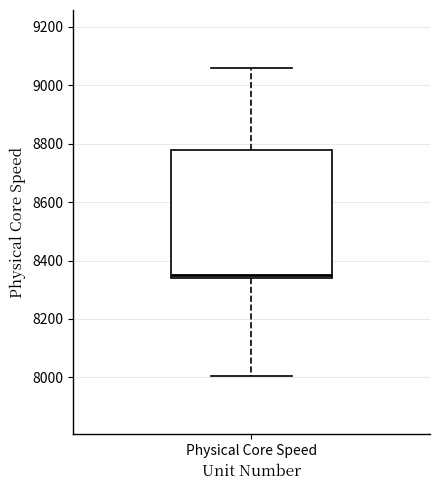

Transcribe this box plot: give where the median line is, the range the box spans, and where the two whiskers end, as read against the y-axis. The values are not printed on the chart, so give them approximately, as read against the axis.

median 8360, box 8340 to 8780, whiskers 8000 to 9060